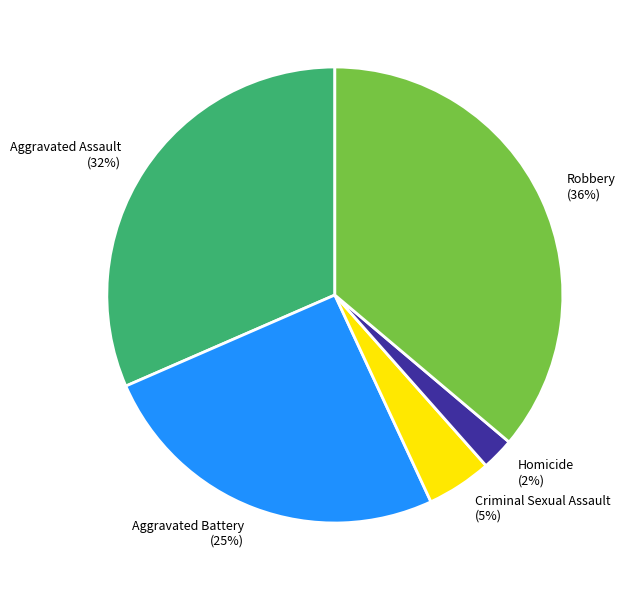

Is the sum of Robbery and Aggravated Battery greater than half?

Yes